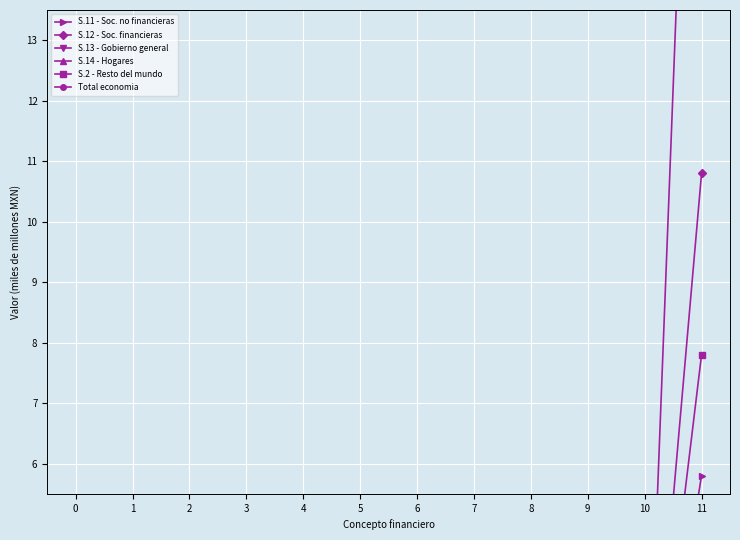

Rank the series at 6 from lowest to highest value.

S.11 - Soc. no financieras, S.13 - Gobierno general, S.14 - Hogares, S.2 - Resto del mundo, S.12 - Soc. financieras, Total economia